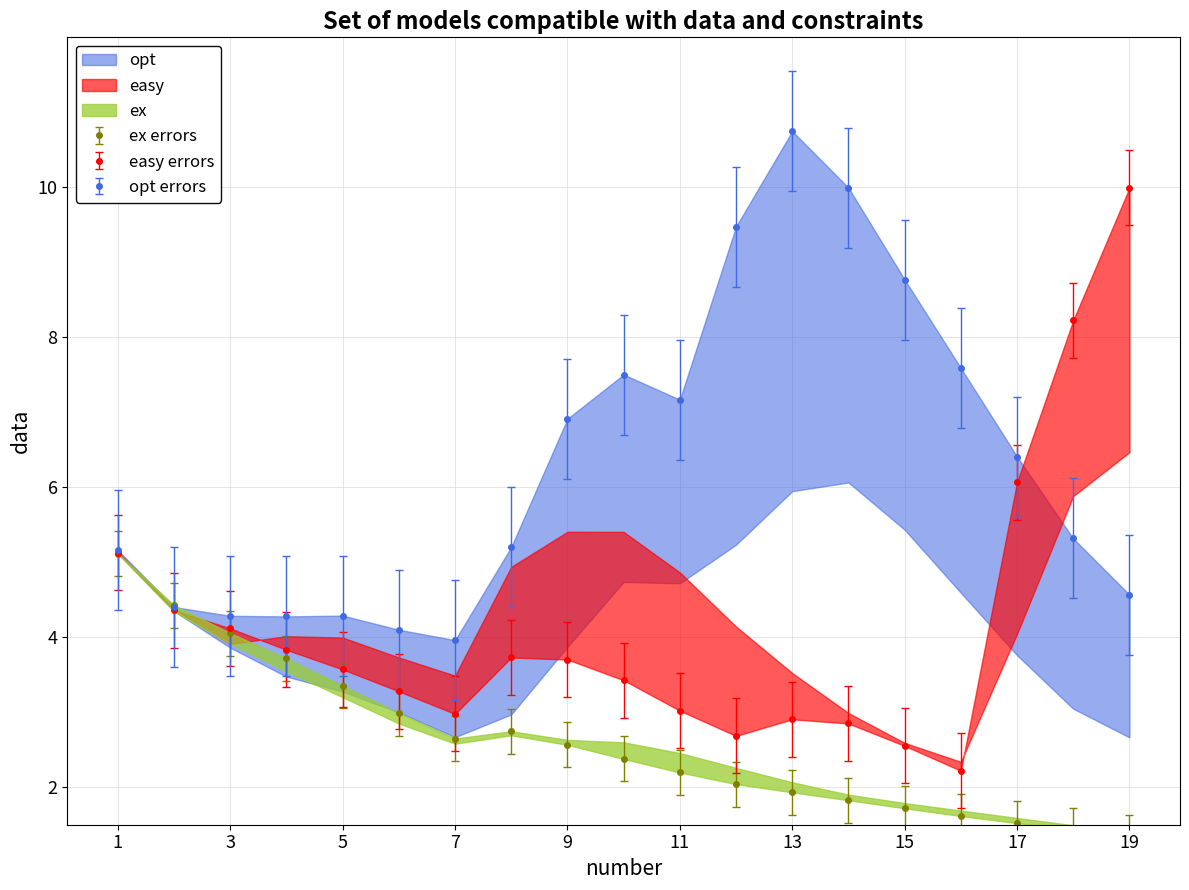

True or false: col_3 and col_13 cross at least once.

False